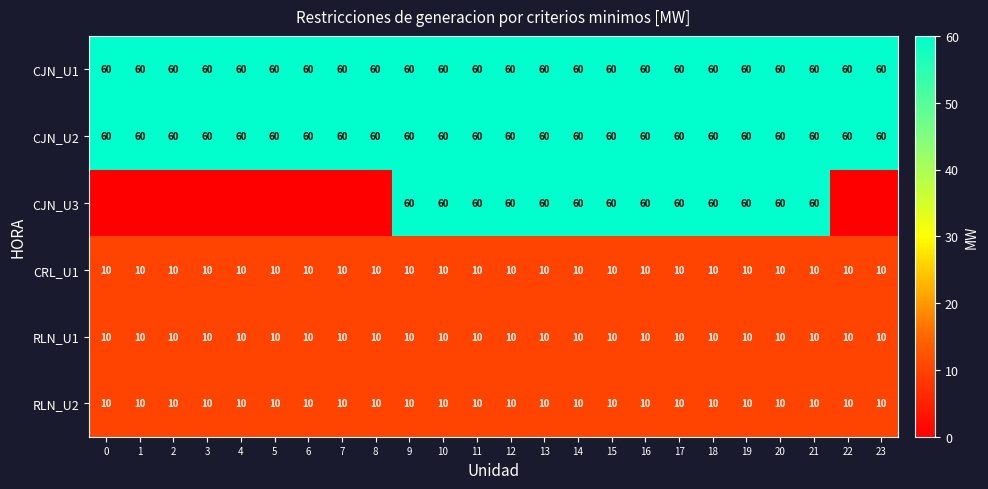

What is the sum of all RLN_U2 values?

240